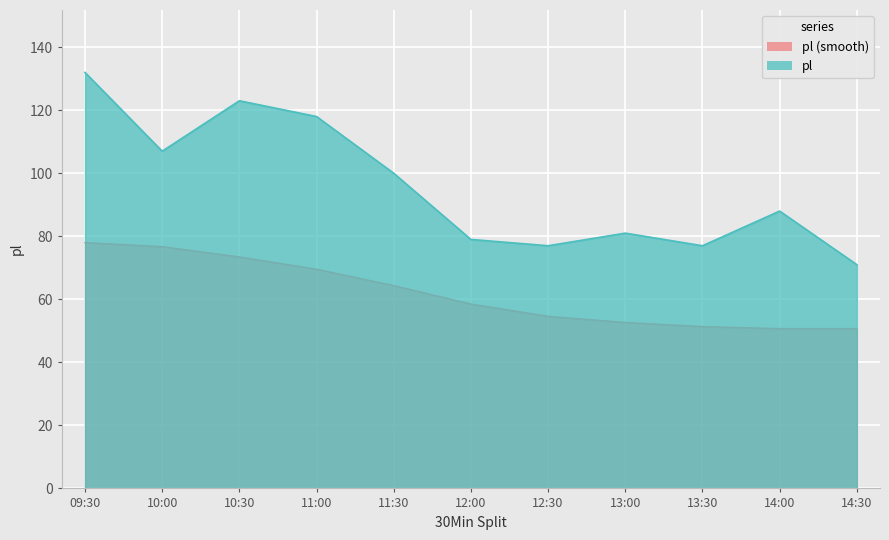

The chart shows a value of 77 at 12:30. True or false?

True